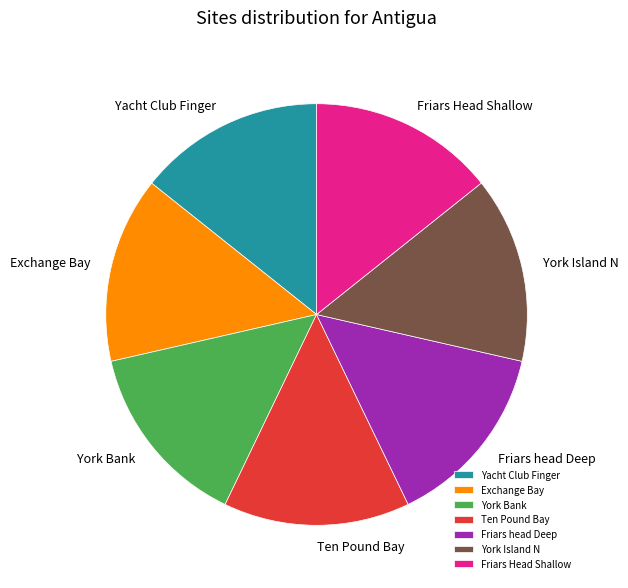

The York Island N slice represents 26% of the pie. True or false?

False